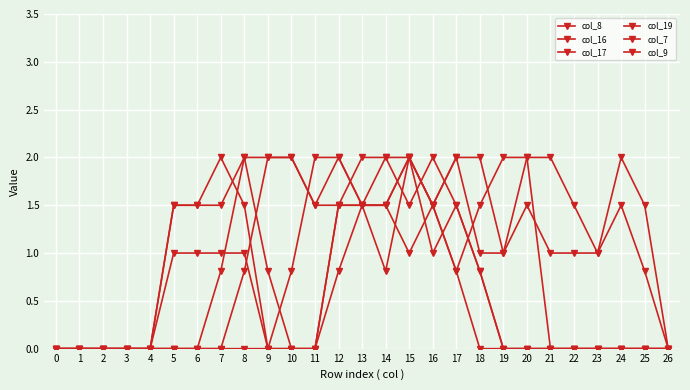

In col_7, how many points are higher than both neighbors (excluding endpoints)?

1